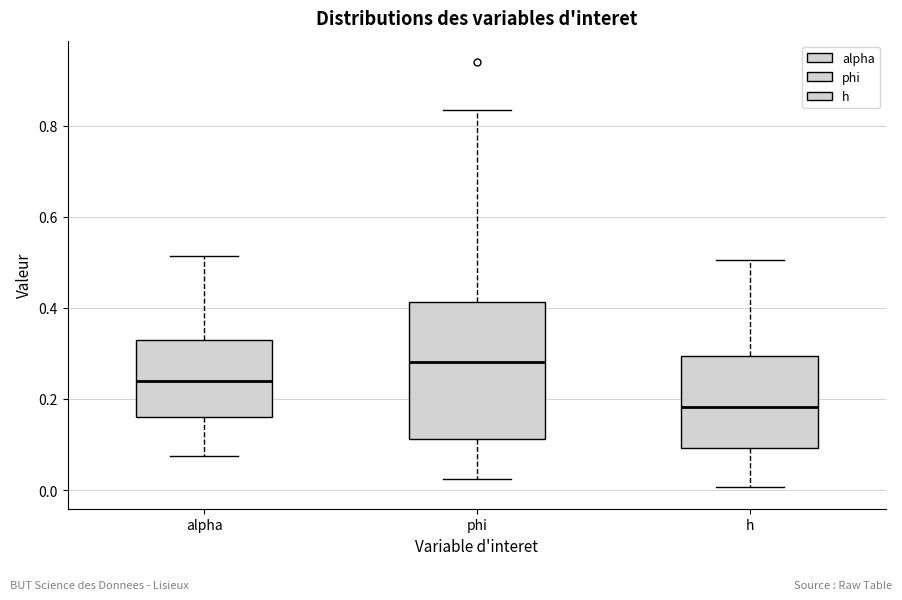

Where does the upper whisker of the box for alpha end on the y-axis? The values are not printed on the chart, so give them approximately, as read against the axis.

0.52